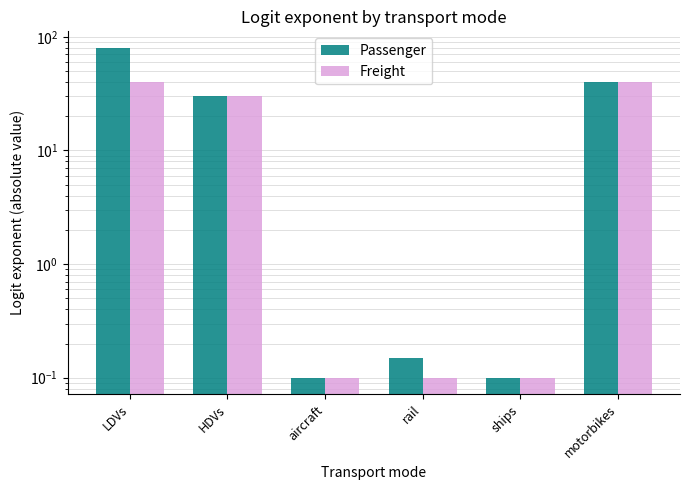

Which series has the largest range (max minus min)?

Passenger